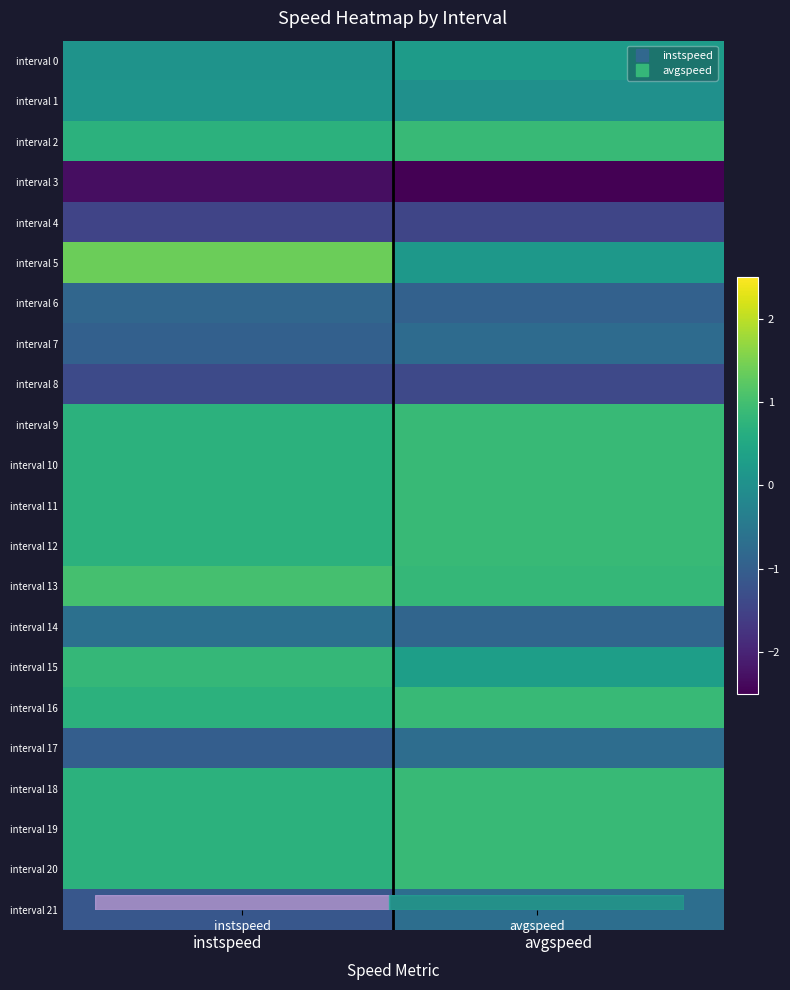

Reading right to left, transcribe all the data shown in this chart.

interval 0: avgspeed=0.2	instspeed=0.1
interval 1: avgspeed=0.0	instspeed=0.1
interval 2: avgspeed=0.9	instspeed=0.7
interval 3: avgspeed=-2.6	instspeed=-2.3
interval 4: avgspeed=-1.5	instspeed=-1.5
interval 5: avgspeed=0.2	instspeed=1.4
interval 6: avgspeed=-0.9	instspeed=-0.9
interval 7: avgspeed=-0.7	instspeed=-1.0
interval 8: avgspeed=-1.4	instspeed=-1.4
interval 9: avgspeed=0.9	instspeed=0.7
interval 10: avgspeed=0.9	instspeed=0.7
interval 11: avgspeed=0.9	instspeed=0.7
interval 12: avgspeed=0.9	instspeed=0.7
interval 13: avgspeed=0.8	instspeed=1.0
interval 14: avgspeed=-0.9	instspeed=-0.7
interval 15: avgspeed=0.3	instspeed=0.8
interval 16: avgspeed=0.9	instspeed=0.7
interval 17: avgspeed=-0.7	instspeed=-1.0
interval 18: avgspeed=0.9	instspeed=0.7
interval 19: avgspeed=0.9	instspeed=0.7
interval 20: avgspeed=0.9	instspeed=0.7
interval 21: avgspeed=-0.7	instspeed=-1.1